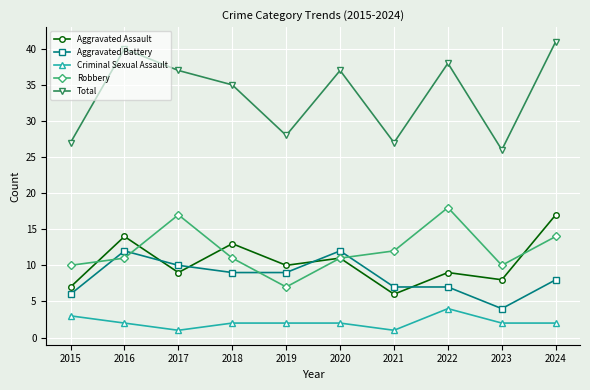

Reading left to right, what are all the values shown in this chart?

Aggravated Assault: 7	14	9	13	10	11	6	9	8	17
Aggravated Battery: 6	12	10	9	9	12	7	7	4	8
Criminal Sexual Assault: 3	2	1	2	2	2	1	4	2	2
Robbery: 10	11	17	11	7	11	12	18	10	14
Total: 27	40	37	35	28	37	27	38	26	41